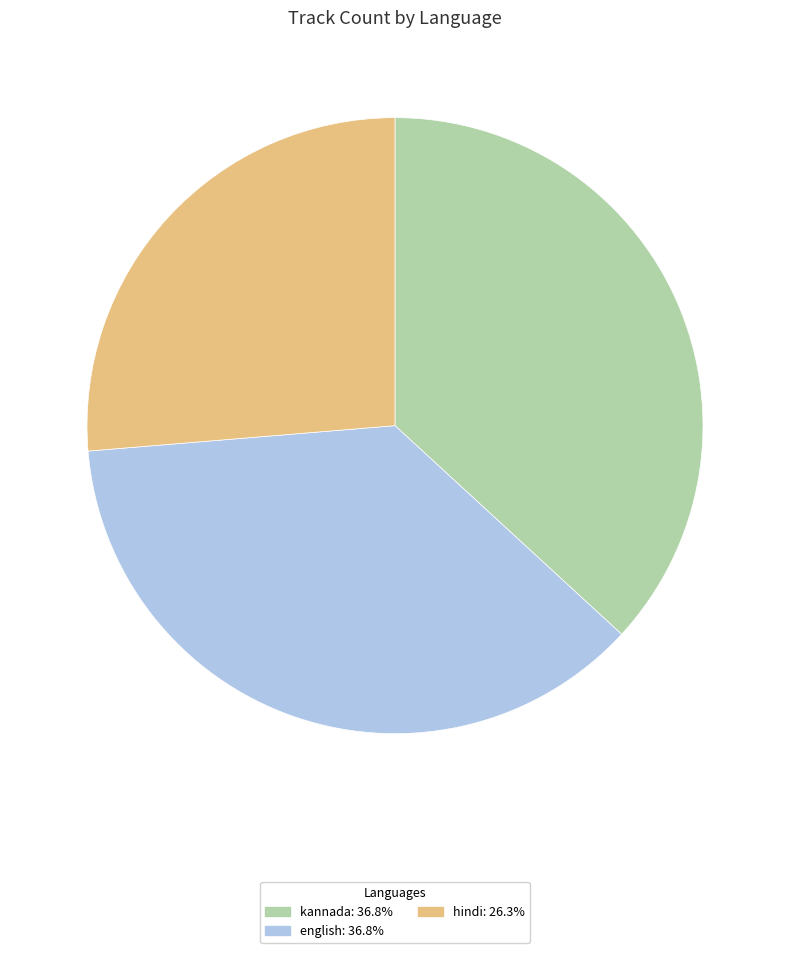

Combined, do english and hindi account for over 50%?

Yes